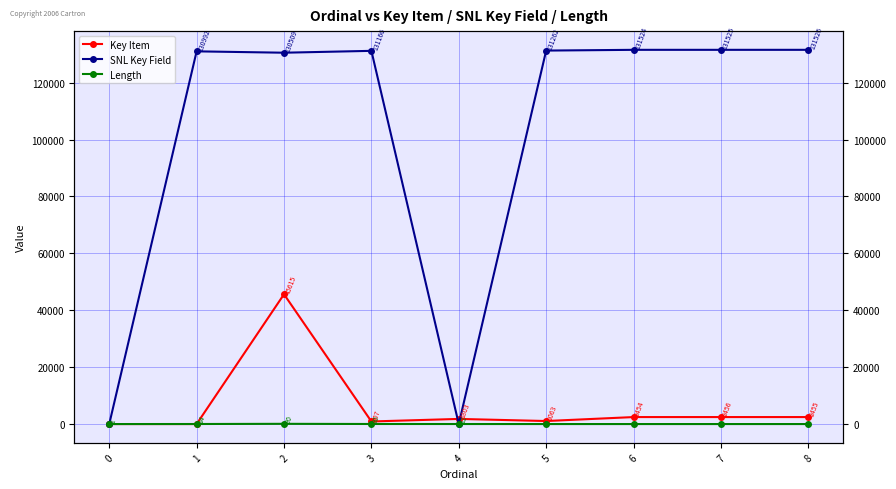

True or false: Length and SNL Key Field intersect in this chart.

True